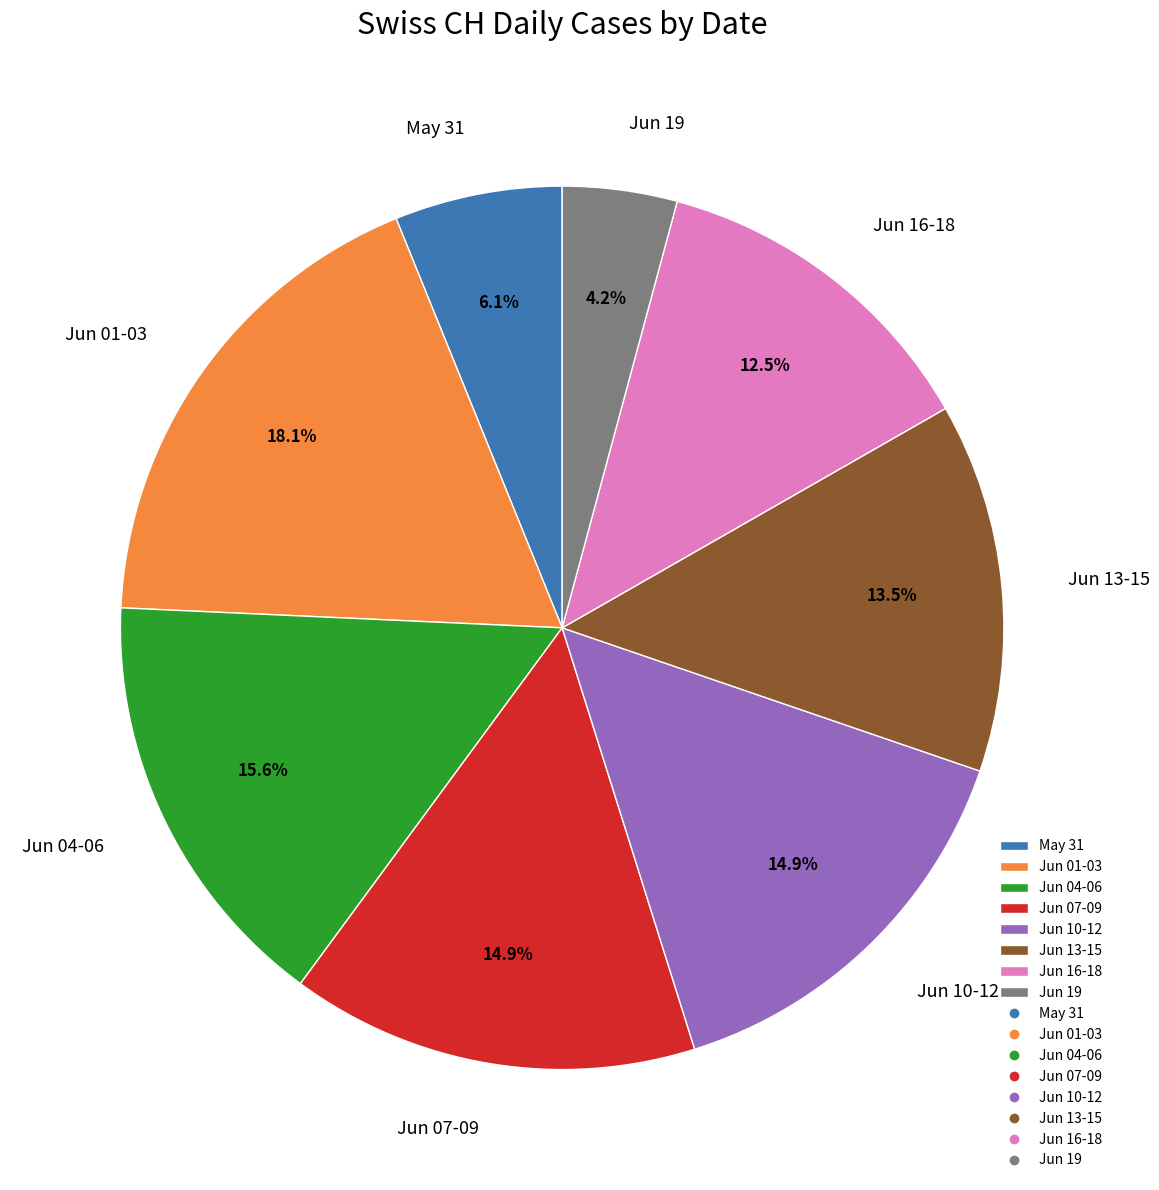

Between Jun 01-03 and Jun 13-15, which is larger?

Jun 01-03